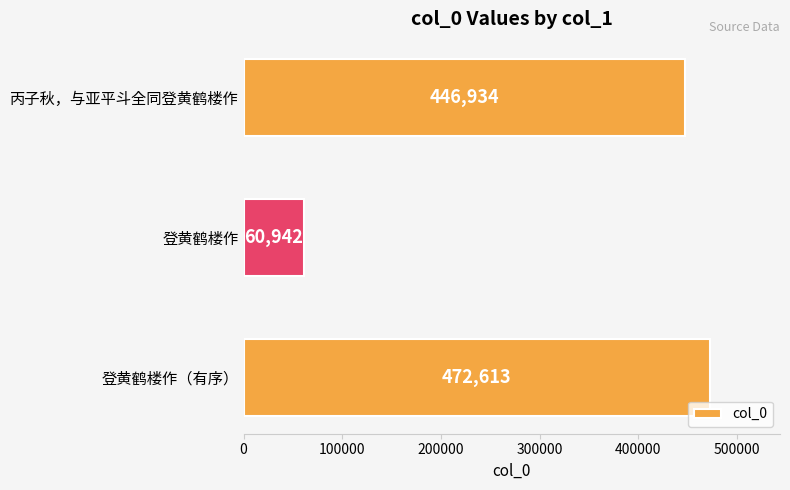

Rank the categories by value from highest to lowest.

登黄鹤楼作（有序）, 丙子秋，与亚平斗全同登黄鹤楼作, 登黄鹤楼作